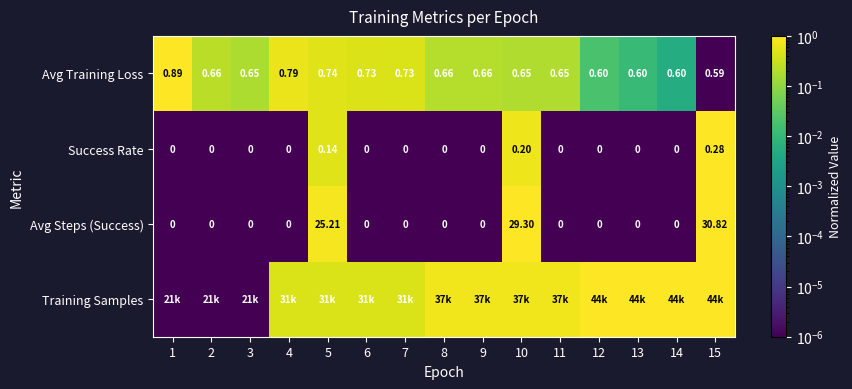

Is the value of Avg Steps (Success) at 9 greater than the value of Avg Training Loss at 13?

No